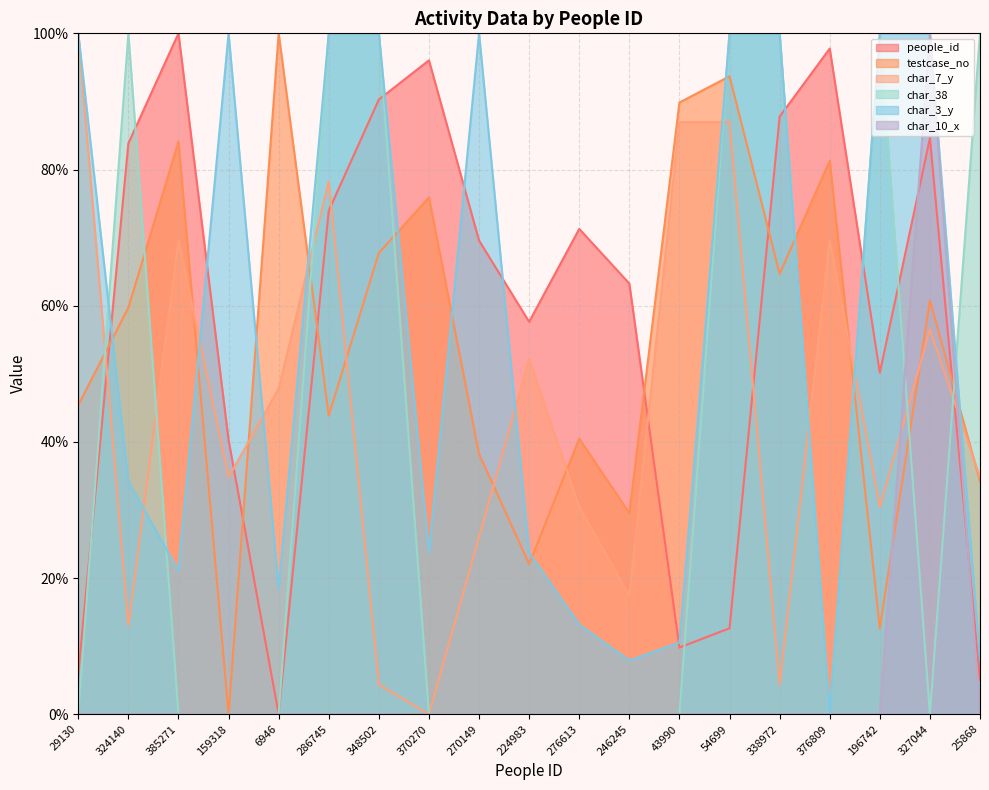

Reading left to right, transcribe all the data shown in this chart.

people_id: 29130=5.9	324140=83.8	385271=100.0	159318=40.3	6946=0.0	286745=74.0	348502=90.3	370270=96.0	270149=69.6	224983=57.6	276613=71.3	246245=63.3	43990=9.8	54699=12.6	338972=87.8	376809=97.8	196742=50.2	327044=84.6	25868=5.0
testcase_no: 29130=45.4	324140=59.7	385271=84.1	159318=0.0	6946=100.0	286745=43.9	348502=67.7	370270=75.9	270149=38.2	224983=22.1	276613=40.5	246245=29.5	43990=89.8	54699=93.7	338972=64.7	376809=81.3	196742=12.6	327044=60.8	25868=34.2
char_7_y: 29130=100.0	324140=13.0	385271=69.6	159318=34.8	6946=47.8	286745=78.3	348502=4.3	370270=0.0	270149=26.1	224983=52.2	276613=30.4	246245=17.4	43990=87.0	54699=87.0	338972=4.3	376809=69.6	196742=30.4	327044=56.5	25868=34.8
char_38: 29130=0.0	324140=100.0	385271=0.0	159318=0.0	6946=0.0	286745=100.0	348502=100.0	370270=0.0	270149=0.0	224983=0.0	276613=0.0	246245=0.0	43990=0.0	54699=100.0	338972=100.0	376809=0.0	196742=100.0	327044=0.0	25868=100.0
char_3_y: 29130=100.0	324140=34.2	385271=21.1	159318=100.0	6946=18.4	286745=100.0	348502=100.0	370270=23.7	270149=100.0	224983=23.7	276613=13.2	246245=7.9	43990=10.5	54699=100.0	338972=100.0	376809=0.0	196742=100.0	327044=100.0	25868=7.9
char_10_x: 29130=0.0	324140=0.0	385271=0.0	159318=0.0	6946=0.0	286745=0.0	348502=0.0	370270=0.0	270149=0.0	224983=0.0	276613=0.0	246245=0.0	43990=0.0	54699=0.0	338972=0.0	376809=0.0	196742=0.0	327044=100.0	25868=0.0